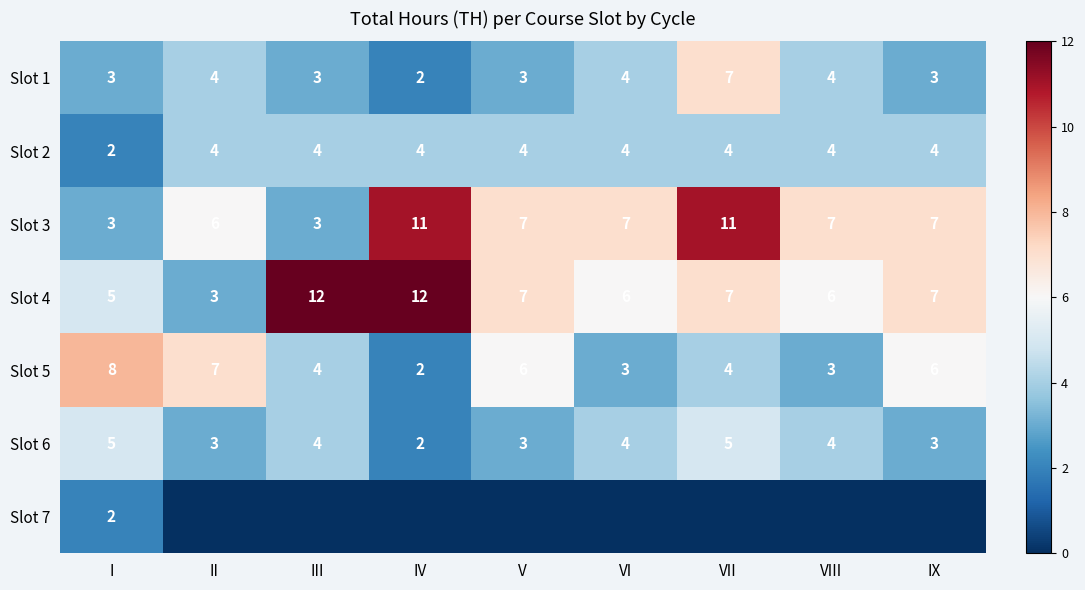

What is the highest value of the Slot 3 series?

11